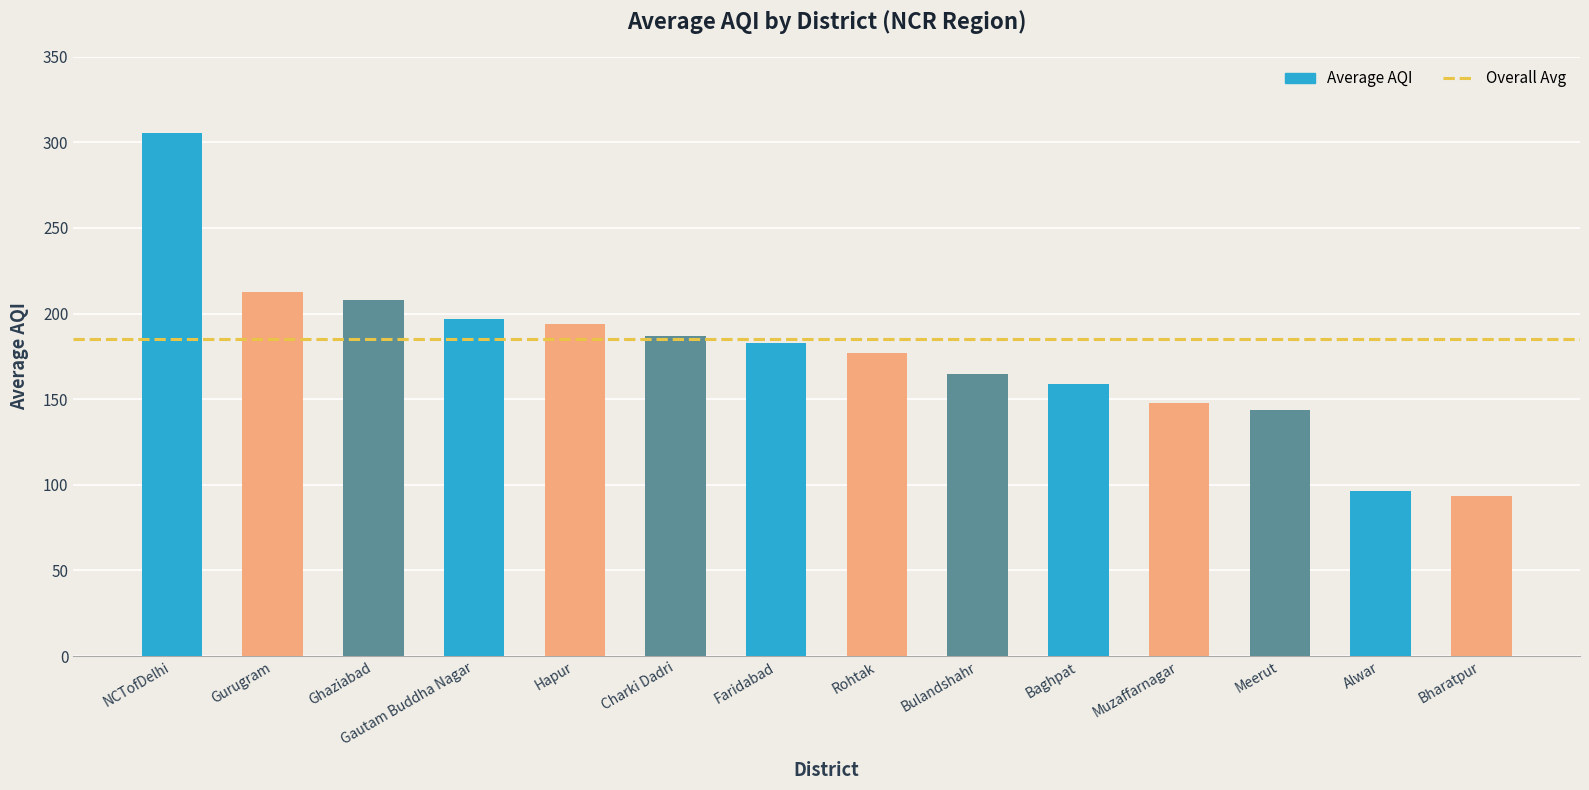

The chart shows a value of 158.6 at Baghpat. True or false?

True